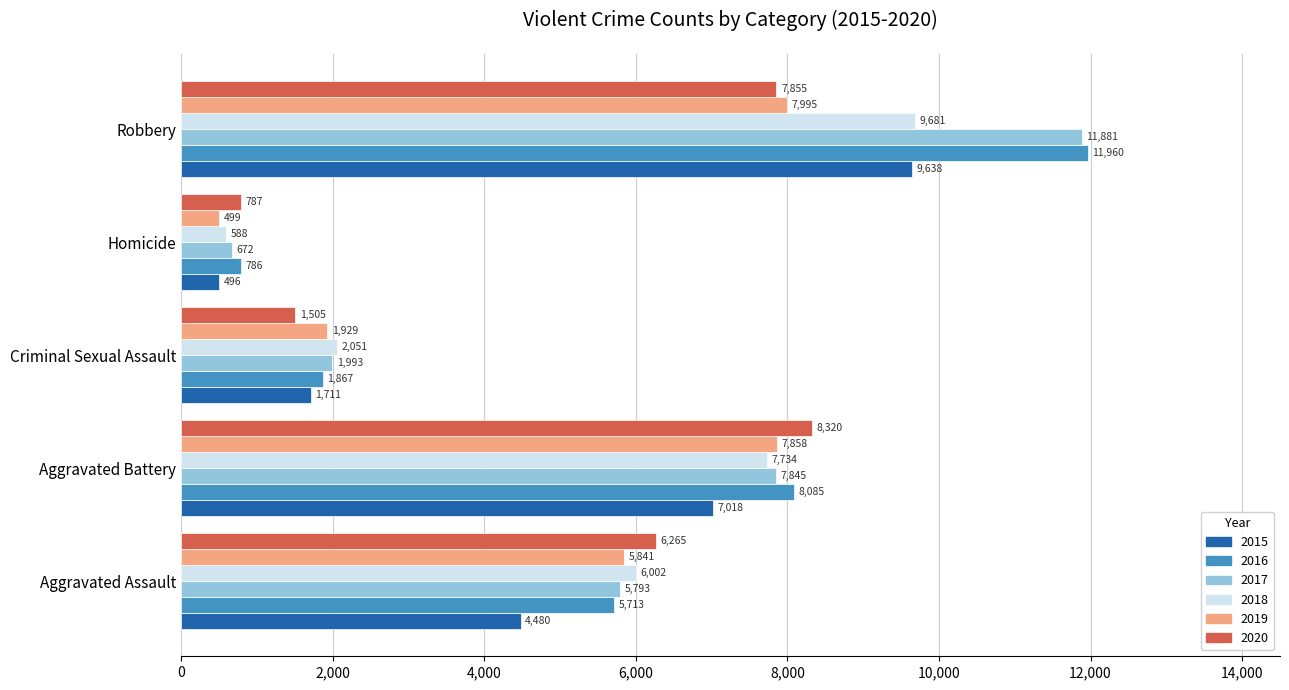

Count the number of data series in this chart.

6